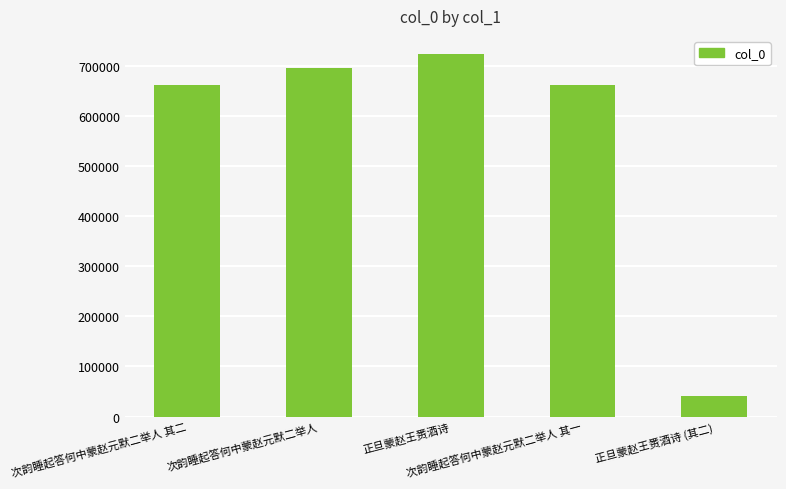

Between 正旦蒙赵王赉酒诗 (其二) and 次韵睡起答何中蒙赵元默二举人 其二, which is larger?

次韵睡起答何中蒙赵元默二举人 其二